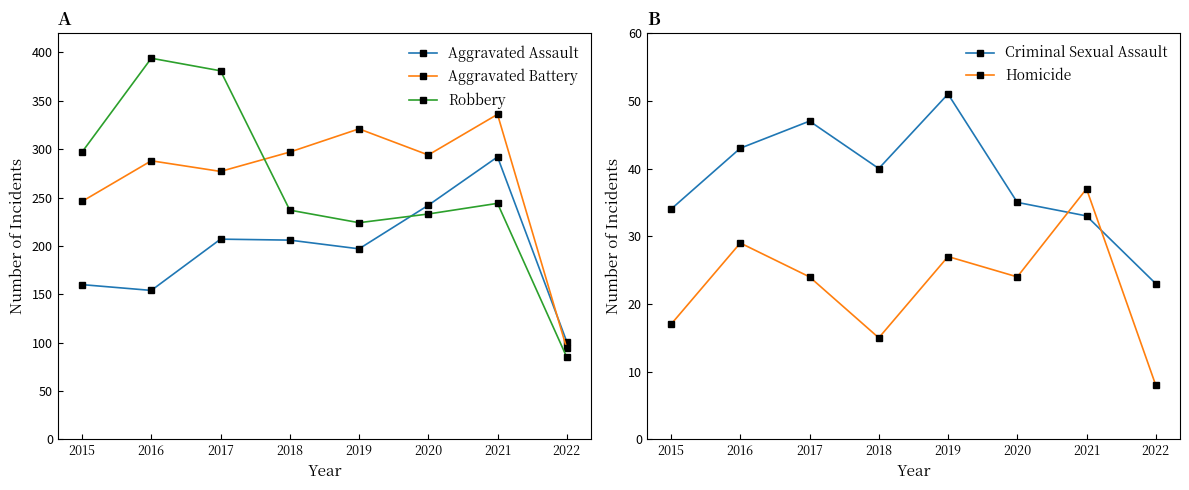

What are all the series names shown in the legend?

Aggravated Assault, Aggravated Battery, Robbery, Criminal Sexual Assault, Homicide